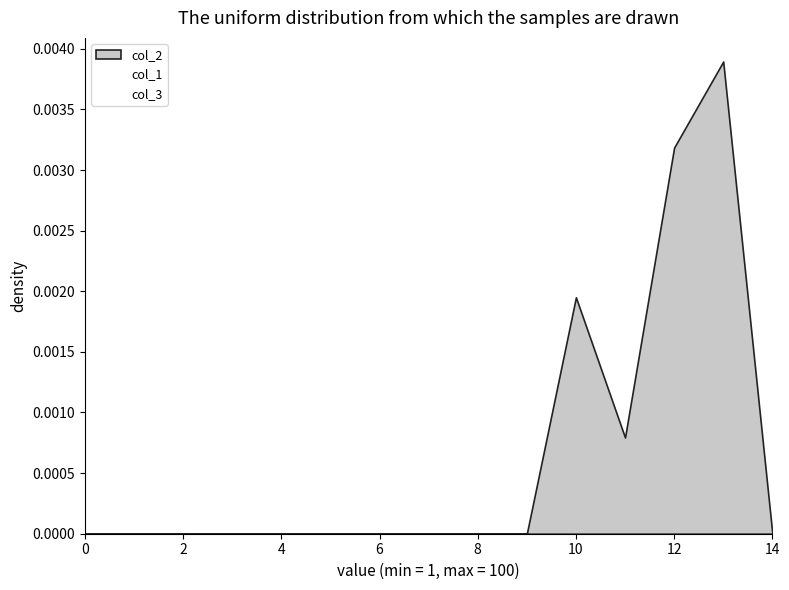

What are all the series names shown in the legend?

col_2, col_1, col_3